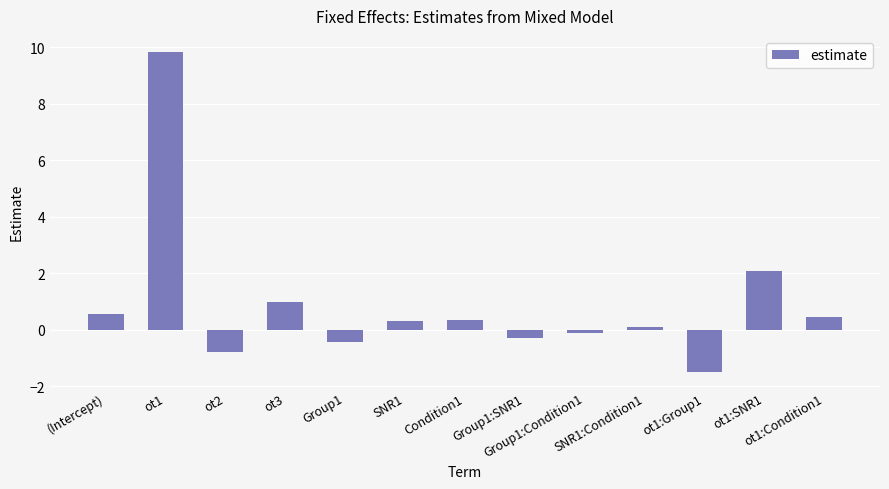

At which label does the data first exceed 0?

(Intercept)